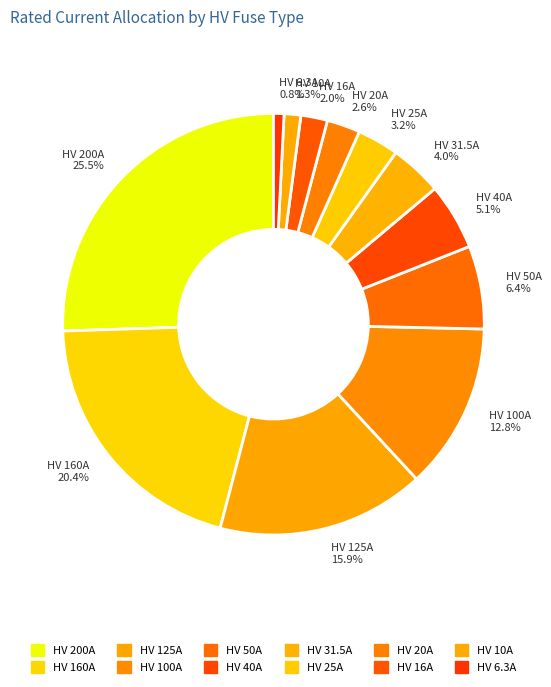

Which category has the biggest portion of the pie?

HV 200A 25.5%